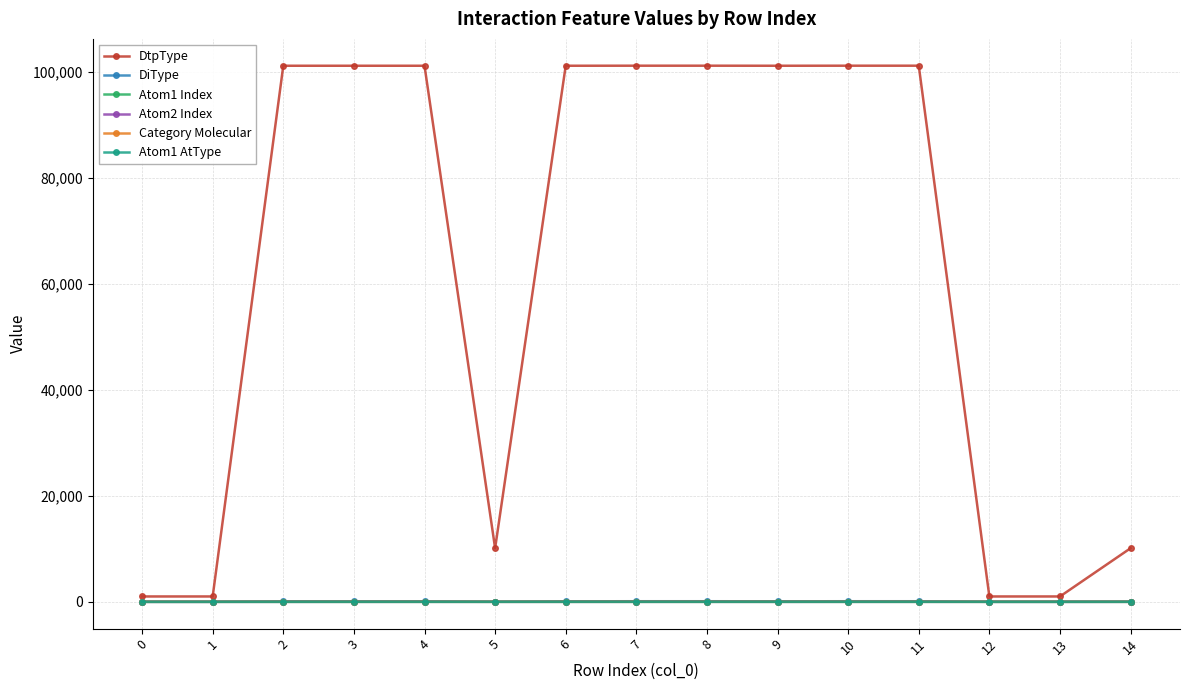

True or false: DtpType and Atom2 Index intersect in this chart.

False